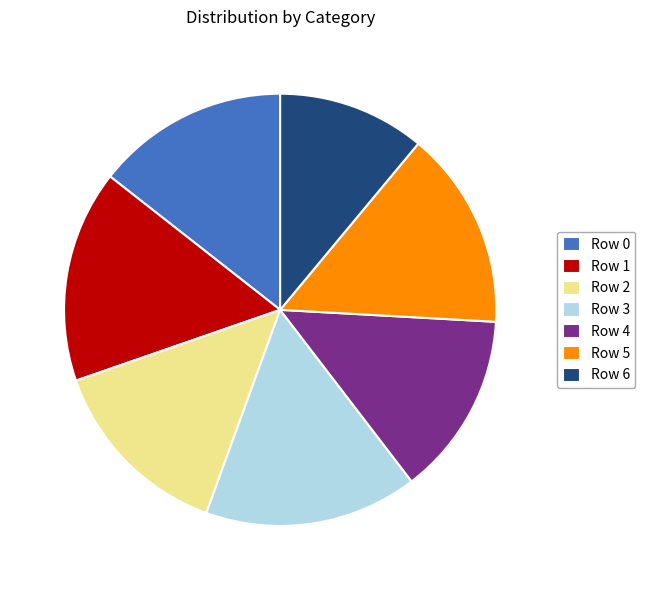

Which has a higher value, Row 2 or Row 5?

Row 5